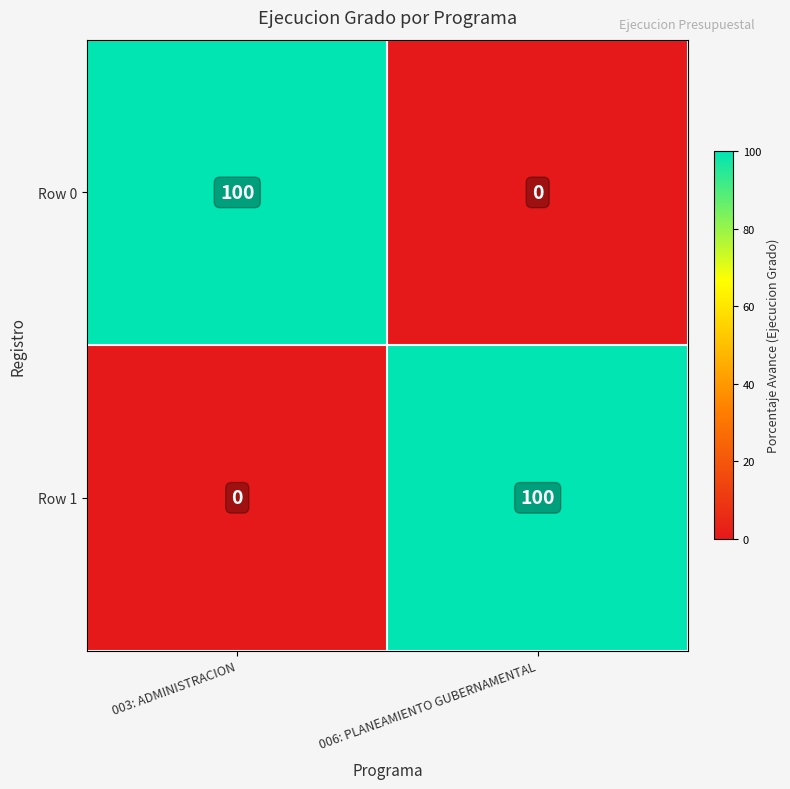

Reading left to right, list all the values displayed in this chart.

Row 0: 003: ADMINISTRACION=100	006: PLANEAMIENTO GUBERNAMENTAL=0
Row 1: 003: ADMINISTRACION=0	006: PLANEAMIENTO GUBERNAMENTAL=100